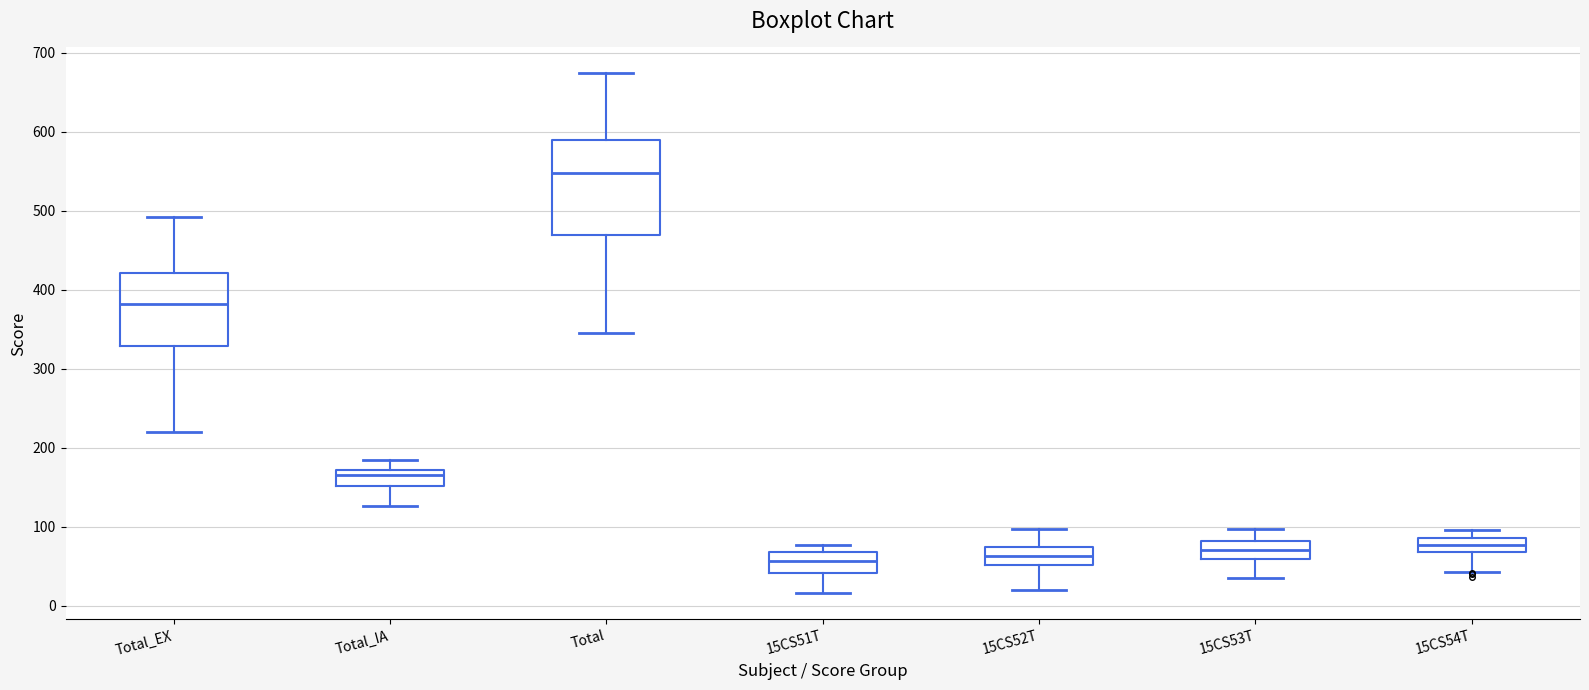

Where does the lower whisker of the box for 15CS54T end on the y-axis? The values are not printed on the chart, so give them approximately, as read against the axis.

40